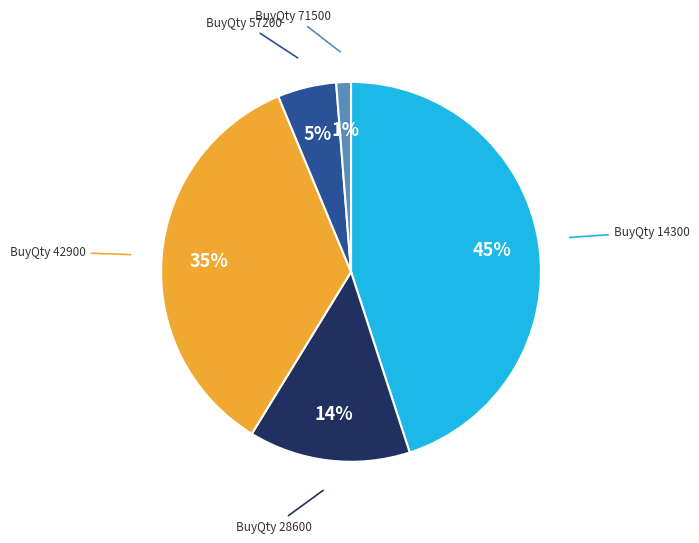

Does any single category account for the majority?

No